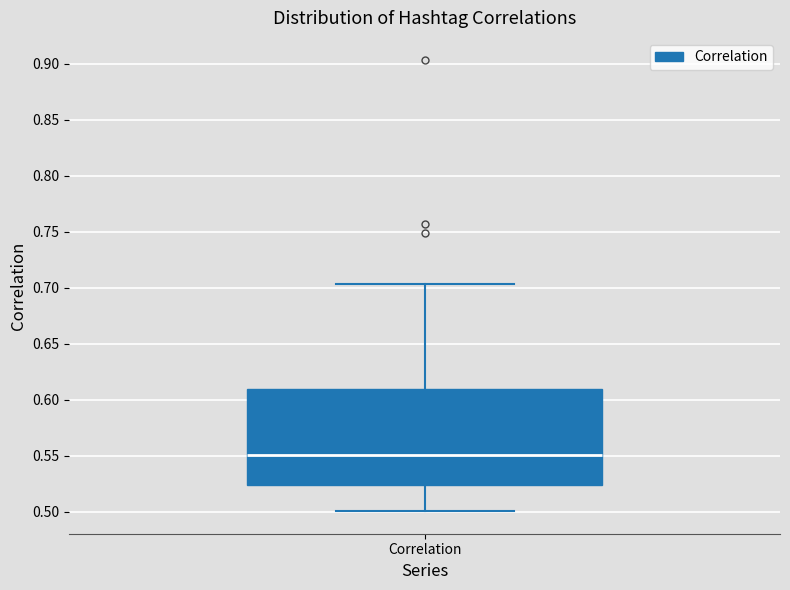

Read this box plot against the y-axis: the position of the median line, the range covered by the box, and the ends of both whiskers. The values are not printed on the chart, so give them approximately, as read against the axis.

median 0.550, box 0.525 to 0.610, whiskers 0.500 to 0.705